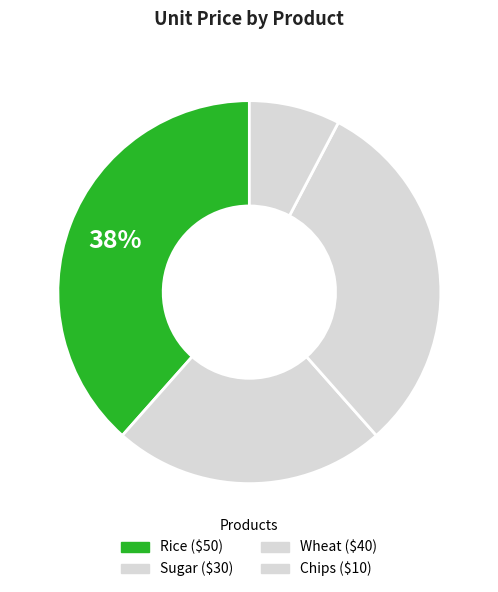

How many slices are in this pie chart?

4